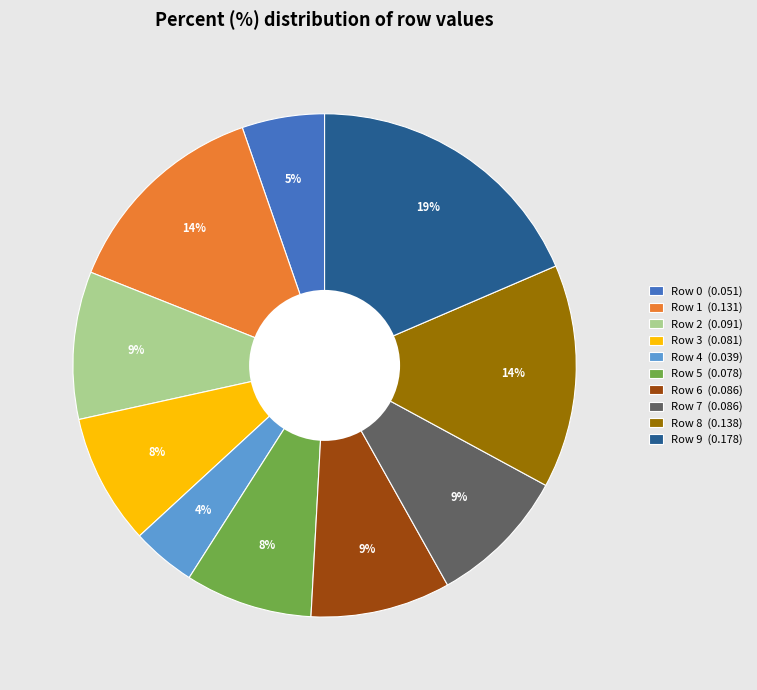

Does Row 5 represent more than half of the total?

No